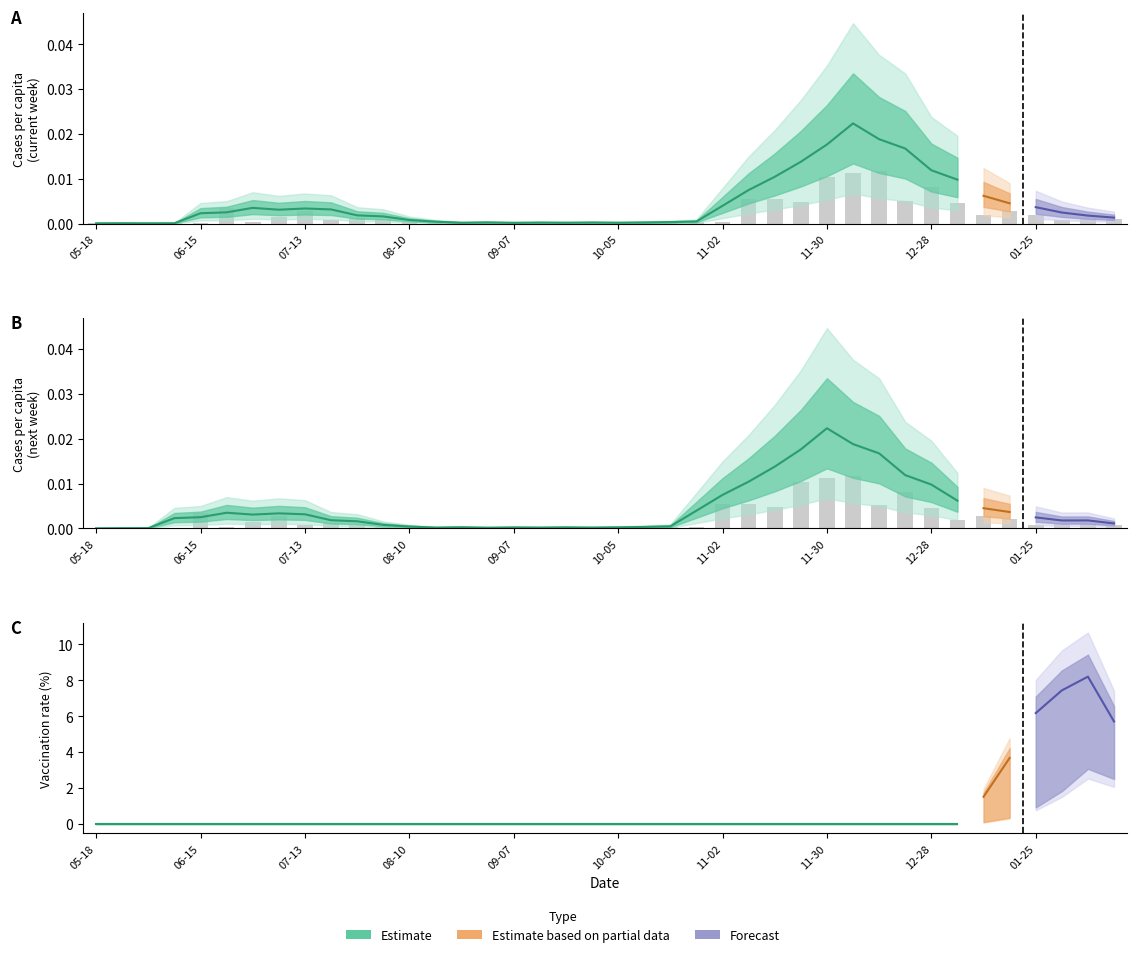

Between 2020-08-31 and 2021-02-01, which series saw the biggest shift?

next_cases_pcap